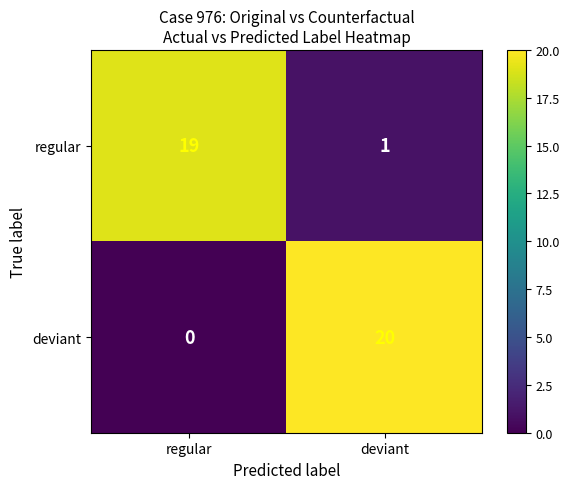

At how many categories does at least one series exceed 14?

2